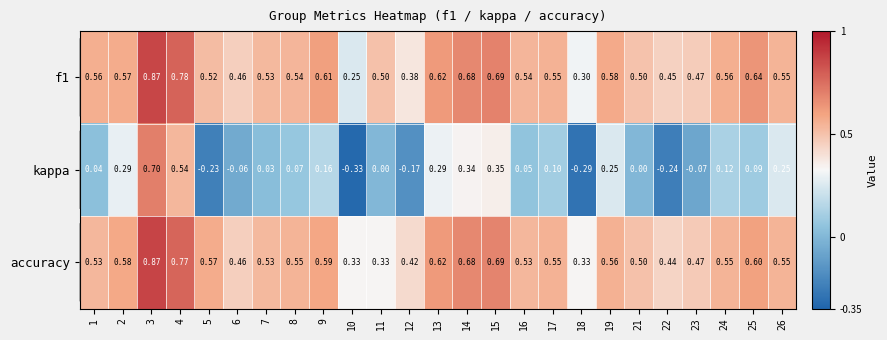

Which series has the widest spread of values?

kappa